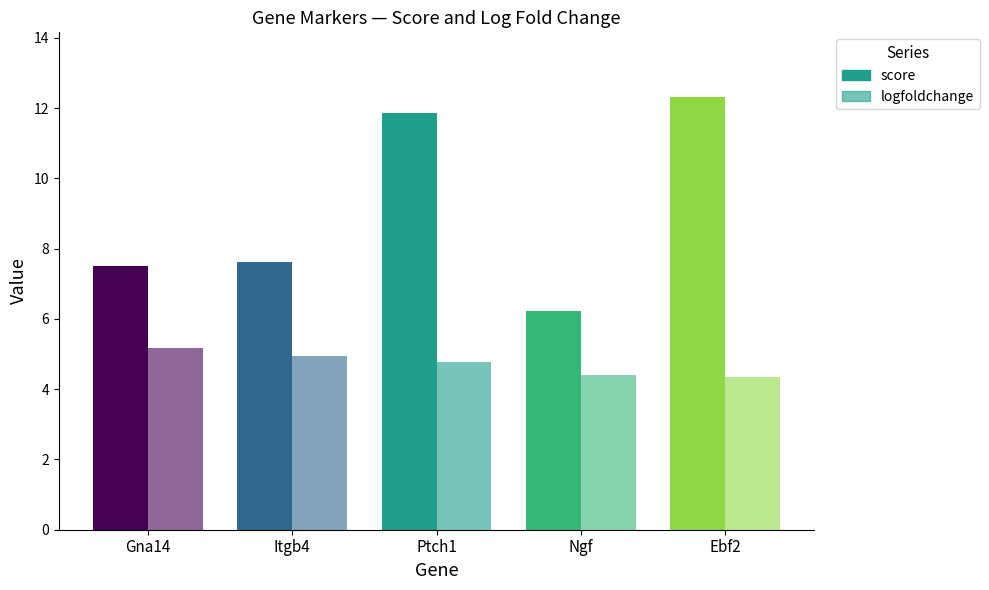

How many series are shown in this chart?

2